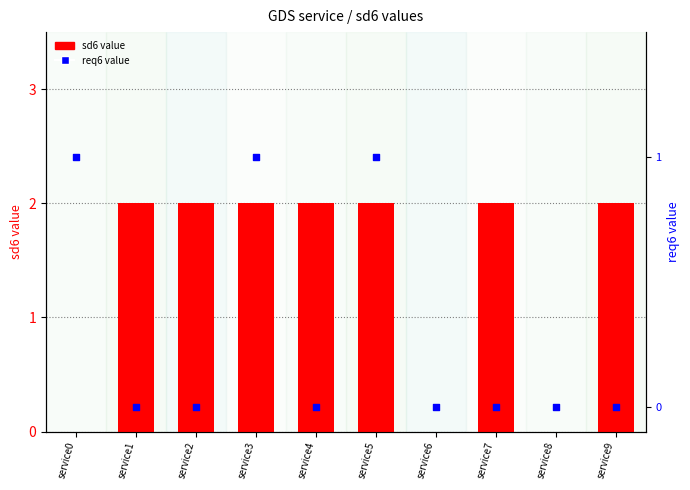

What is the total value across all series at service1?

2